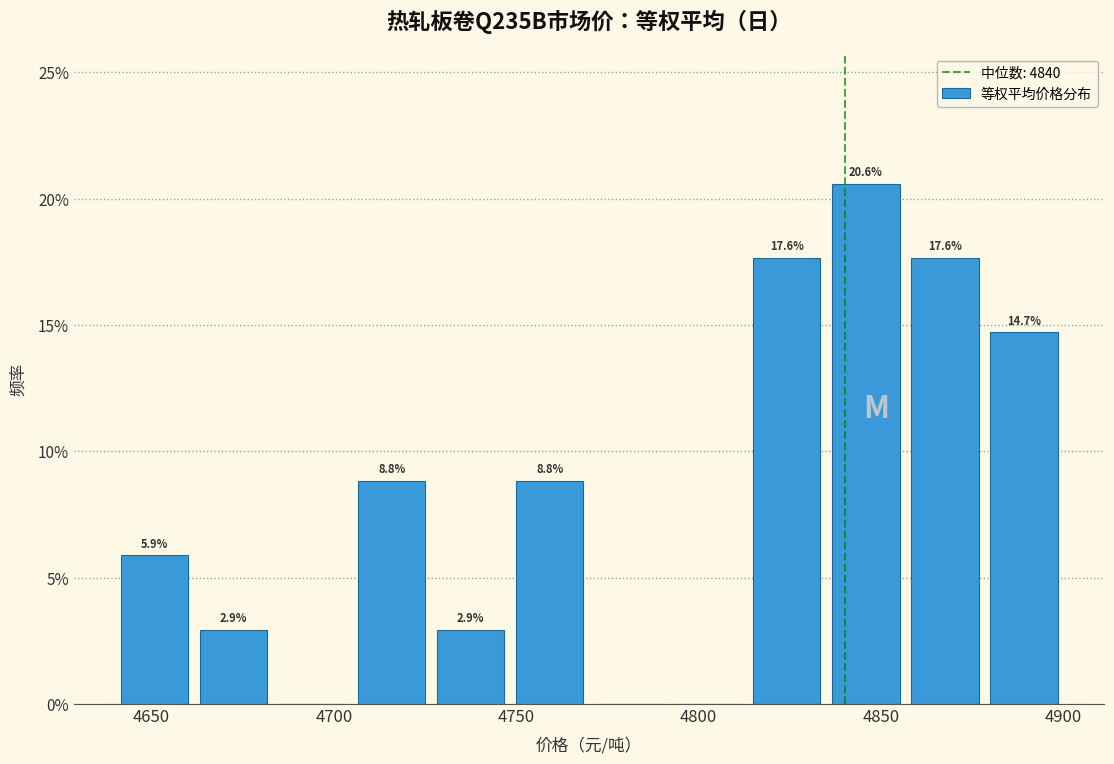

Over which range of the x-axis is the bar tallest?

4835 to 4855